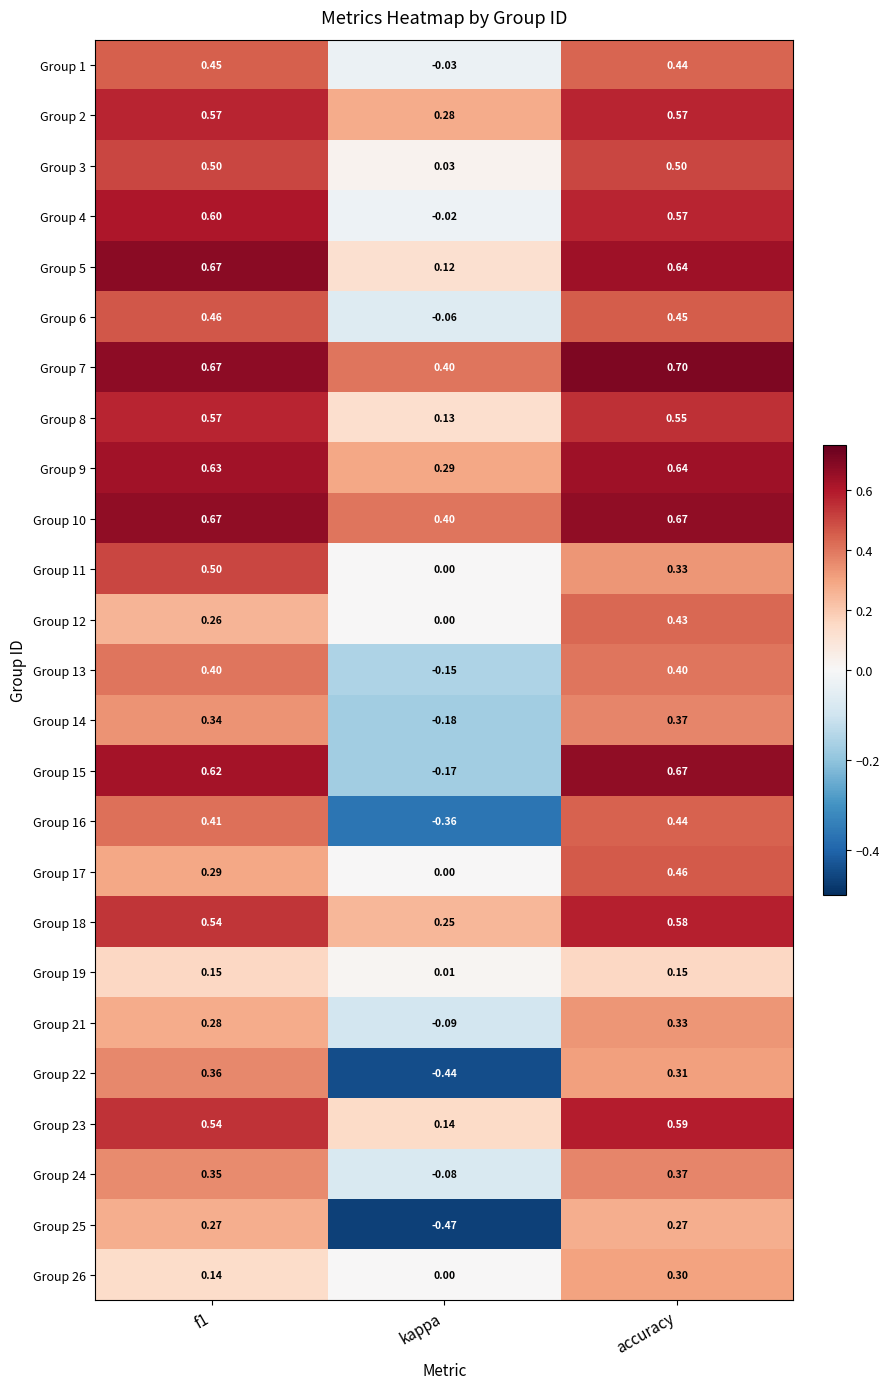

At which category is the sum across all series the highest?

accuracy